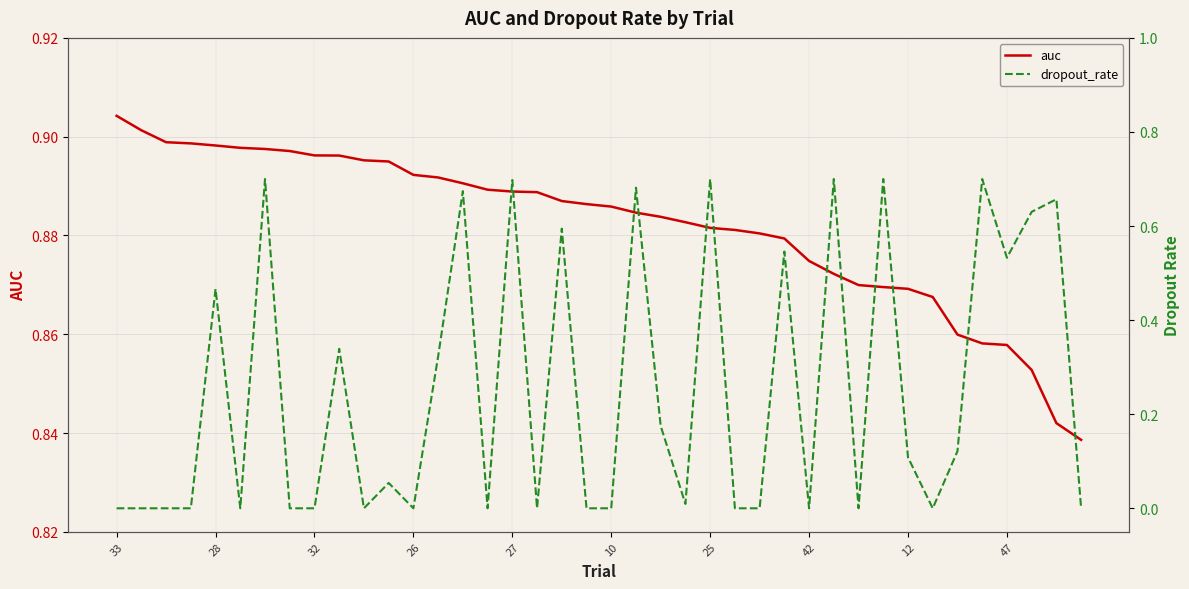

How many distinct data groups are displayed?

2